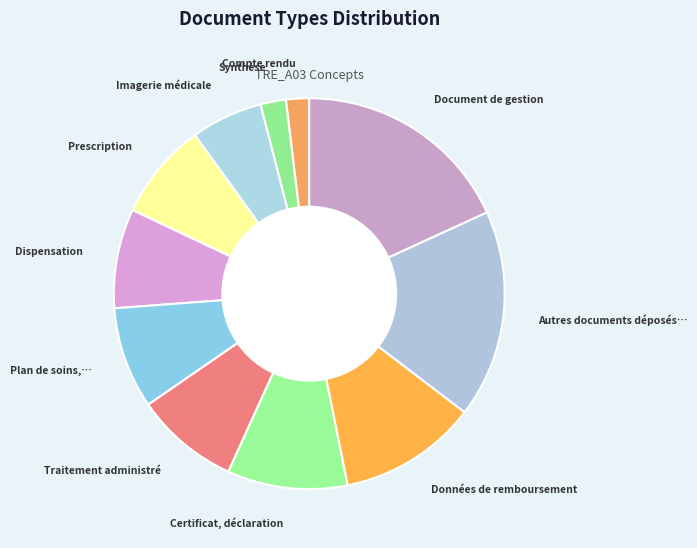

To the nearest percent, what is the difference between the largest and smallest slice percentages?

16%